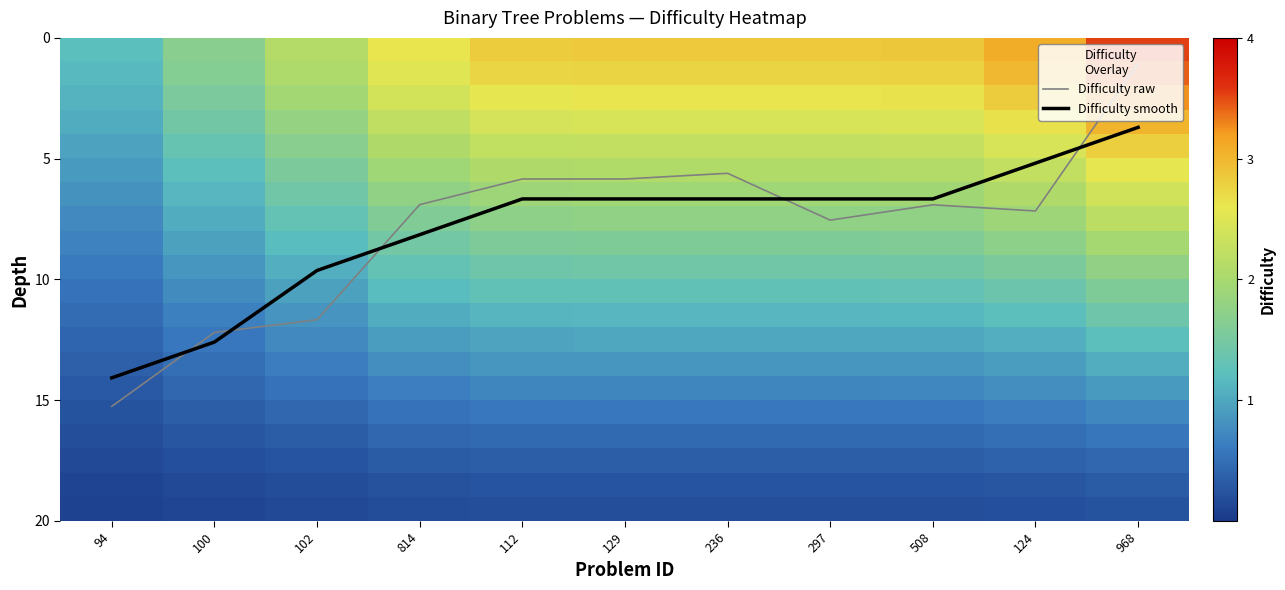

Which category has the highest value in the Difficulty raw series?

94